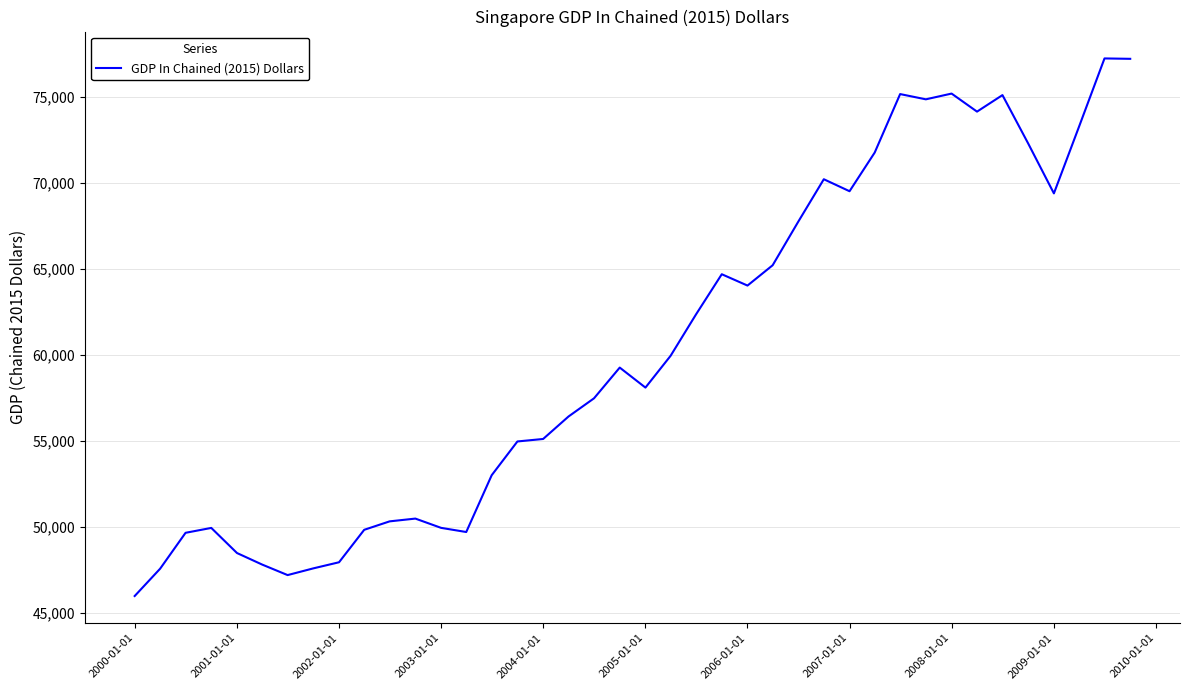

What is the greatest value displayed?

77238.8